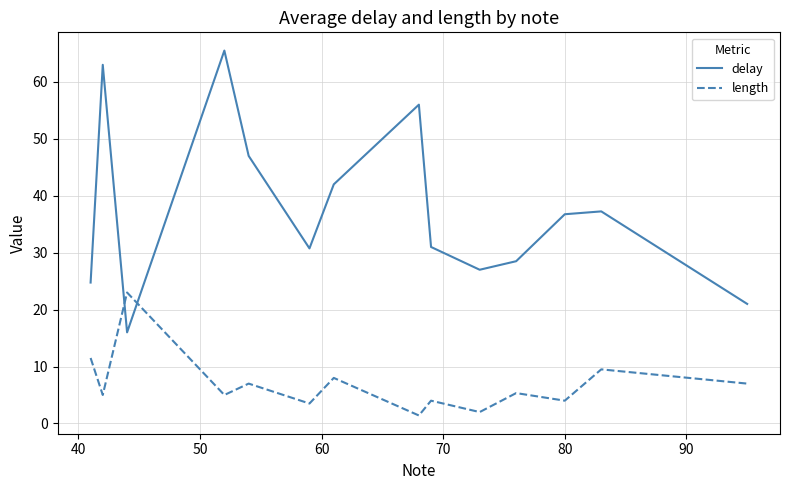

At how many categories does at least one series exceed 59?

2